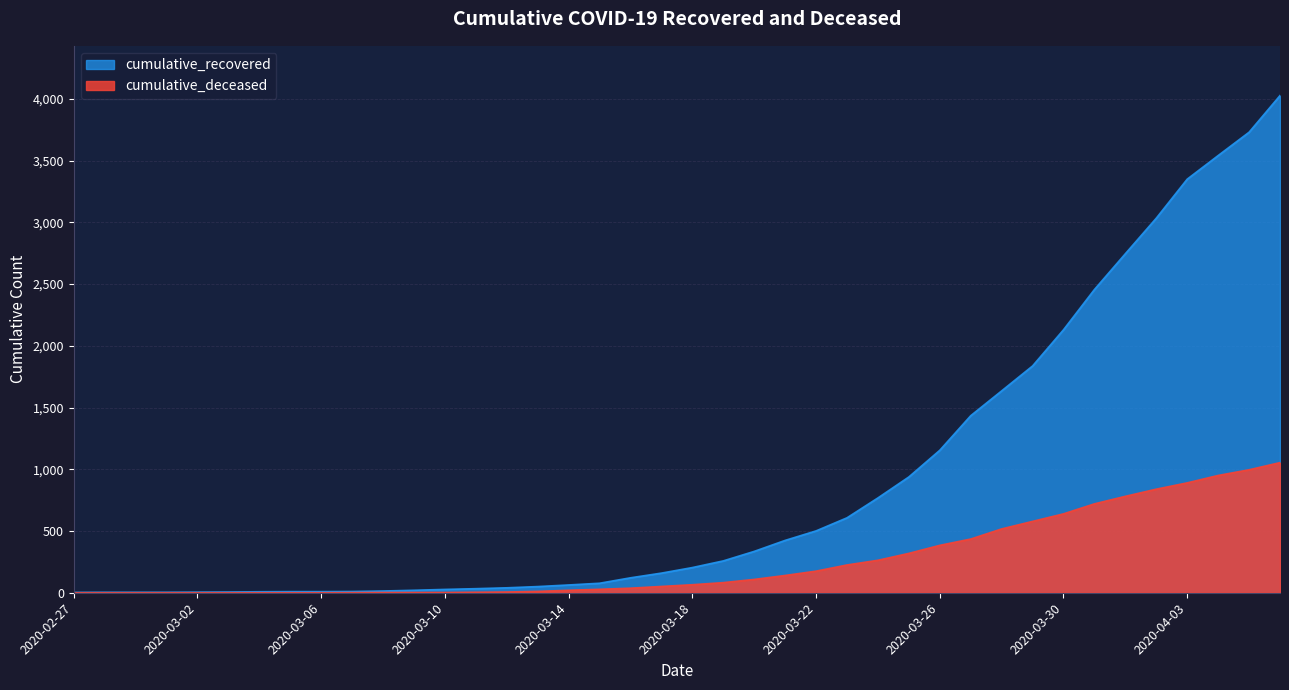

What is the sum of all cumulative_recovered values?

35775